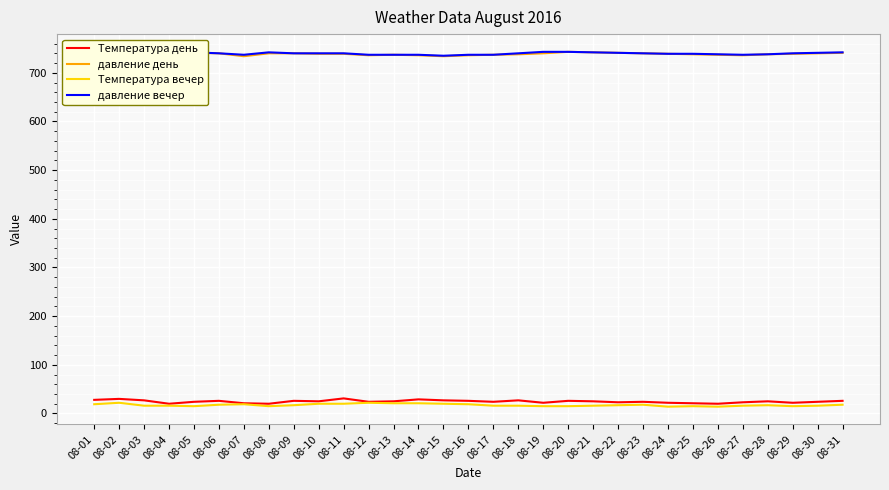

The давление вечер series shows 740 at 08-29. True or false?

True